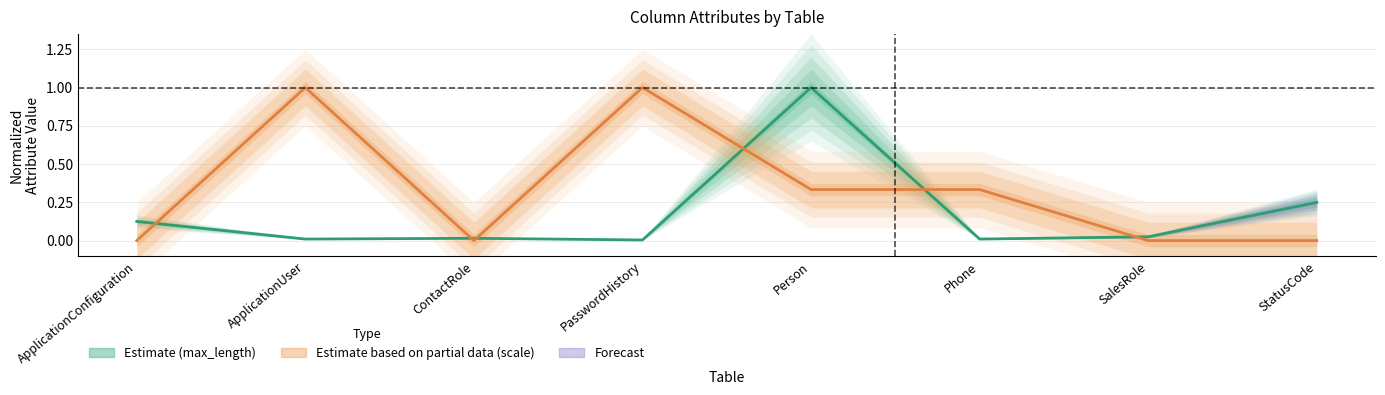

Where do max_length and scale first cross each other?

ApplicationConfiguration and ApplicationUser